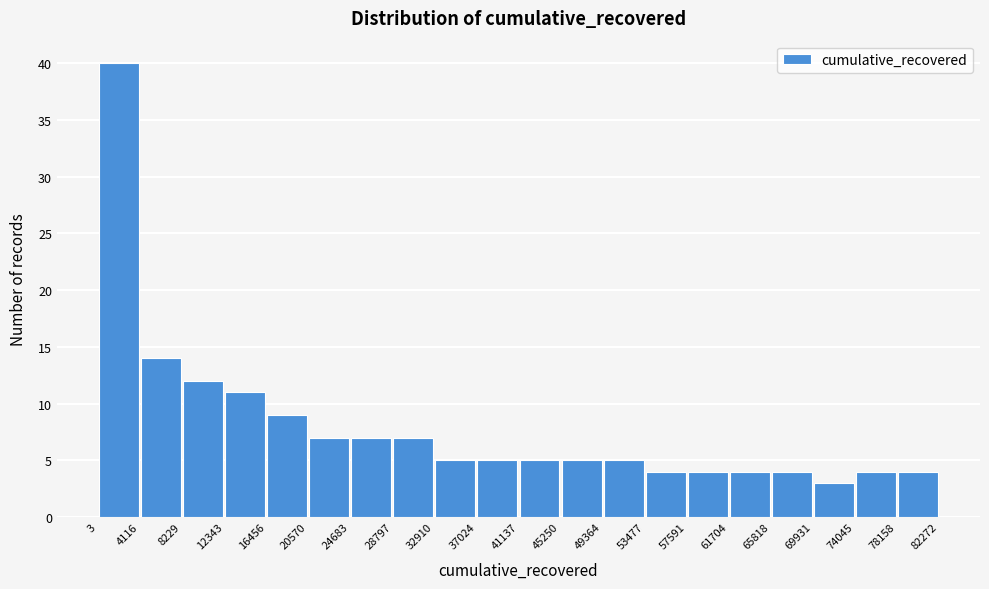

Which range on the x-axis has the tallest bar?

3 to 4116